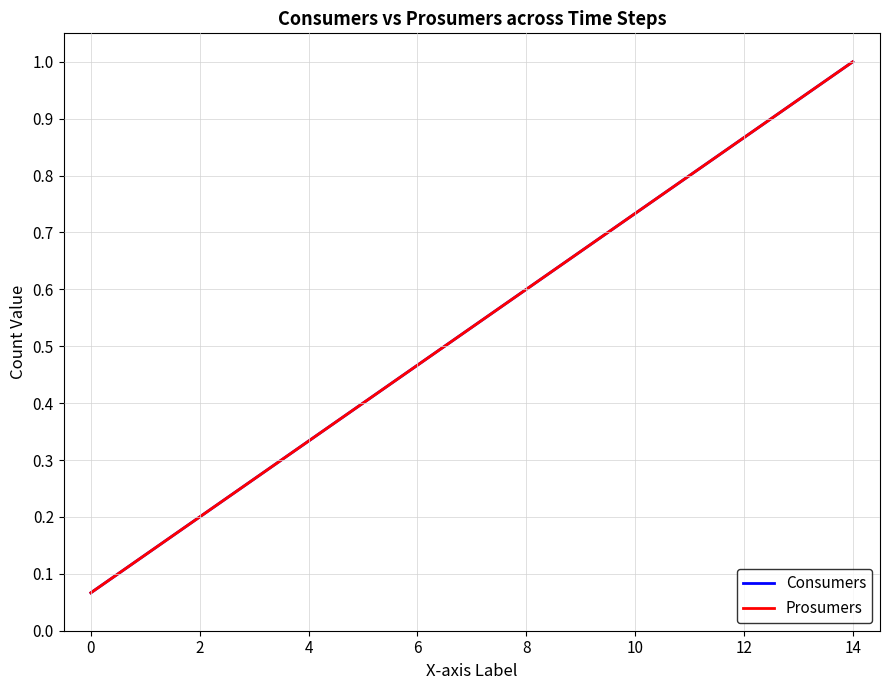

What is the average value of the Consumers series?

0.5